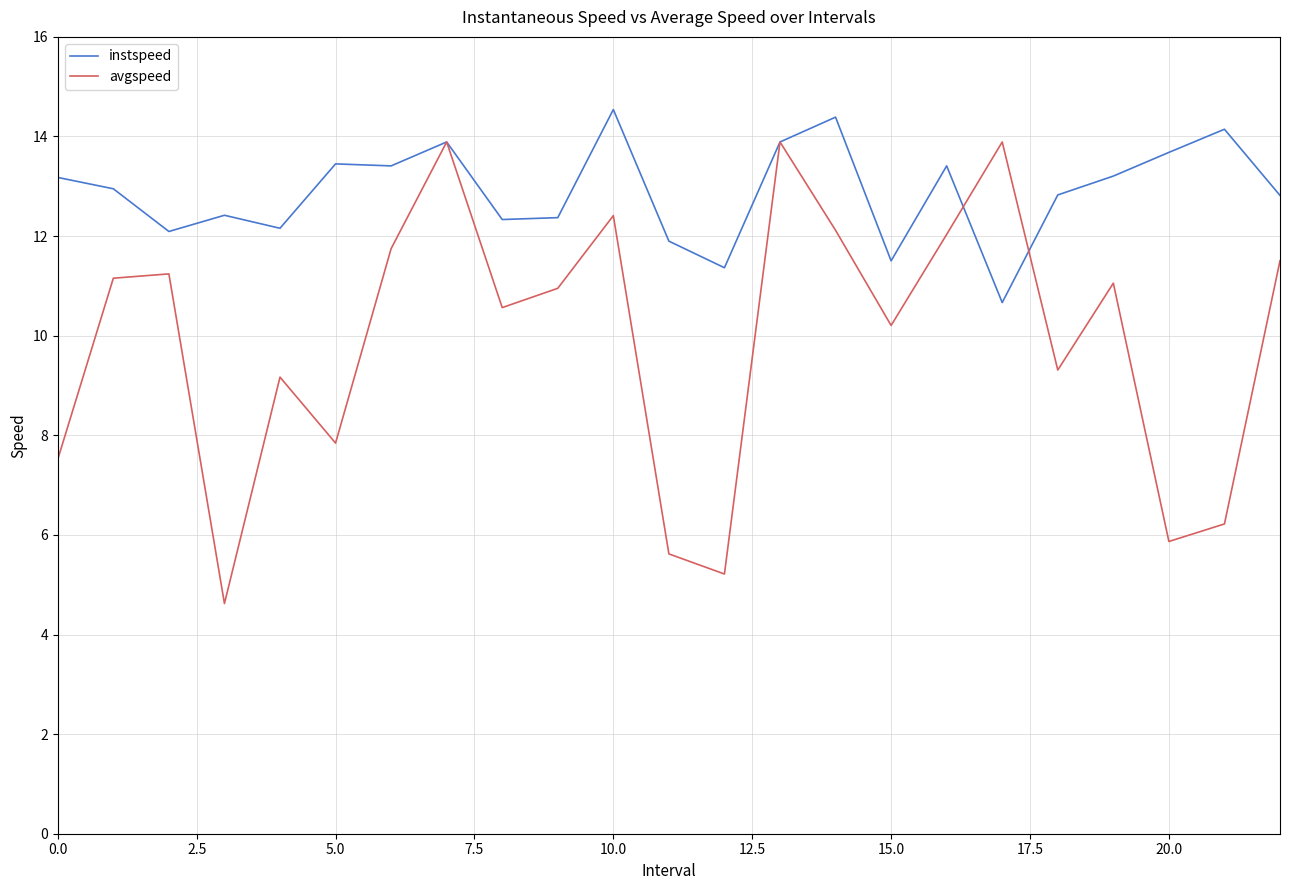

Which series has the largest total across all categories?

instspeed